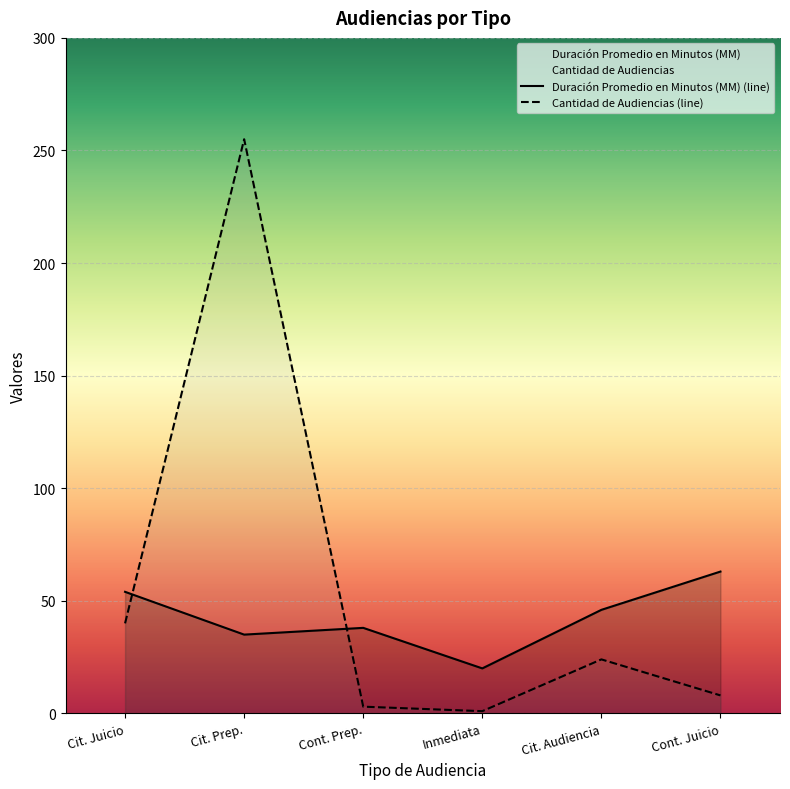

How many data points in Duración Promedio en Minutos (MM) (line) are less than 46?

3